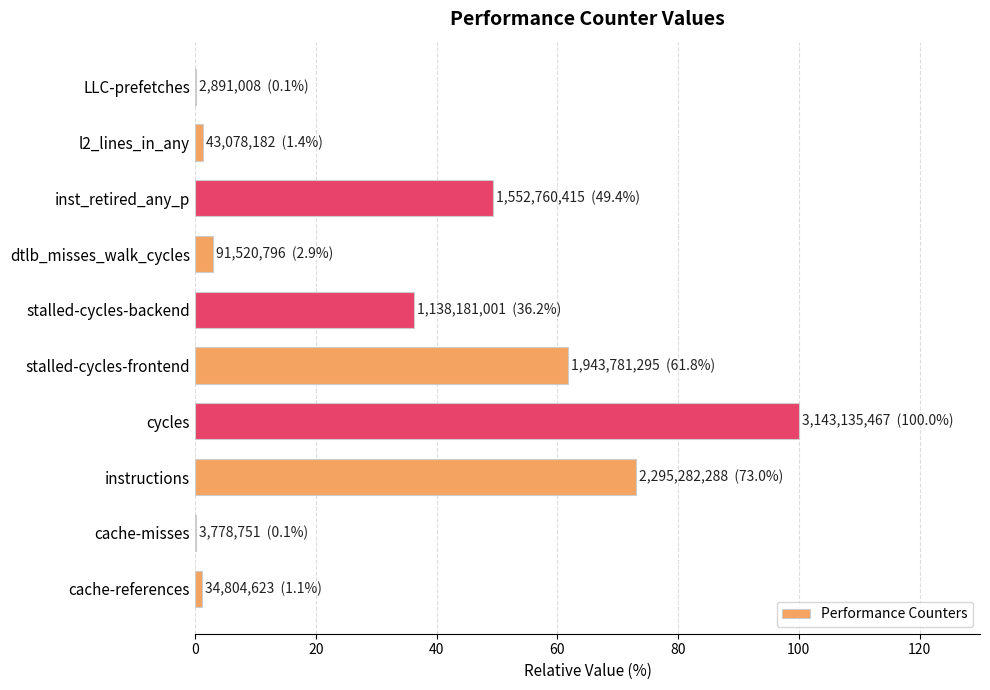

Is it true that the value at dtlb_misses_walk_cycles is 2.9?

True